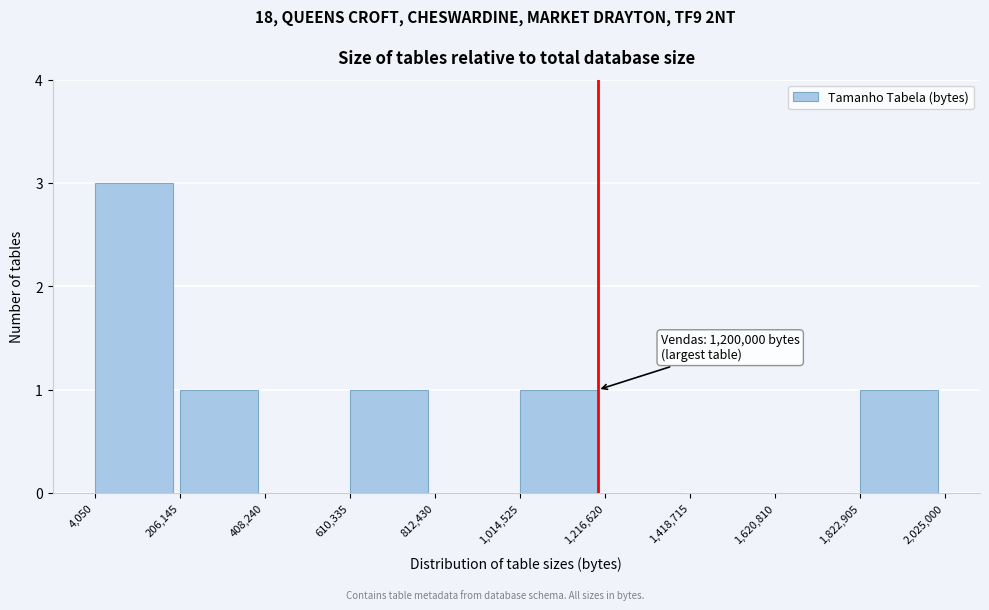

Which range on the x-axis has the tallest bar?

4,050 to 206,145